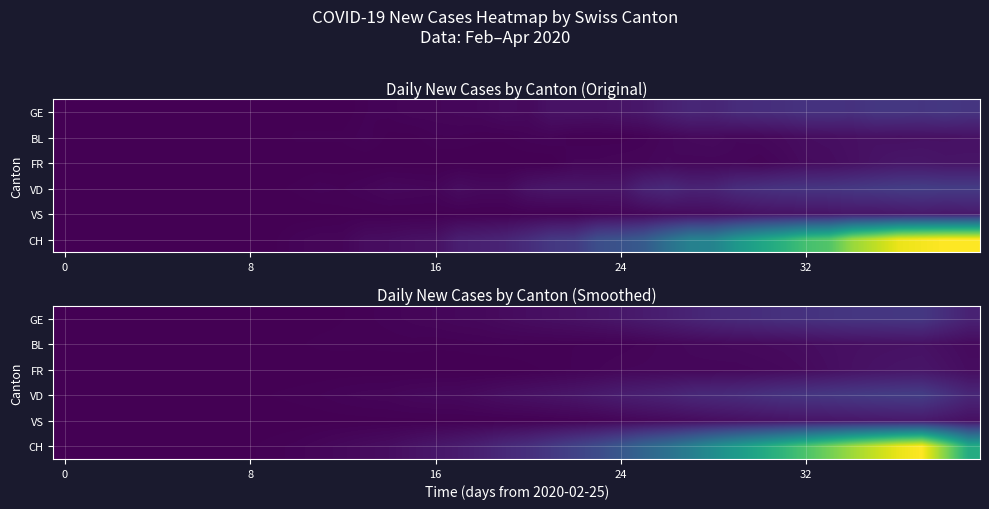

How many categories are shown in the chart?

40